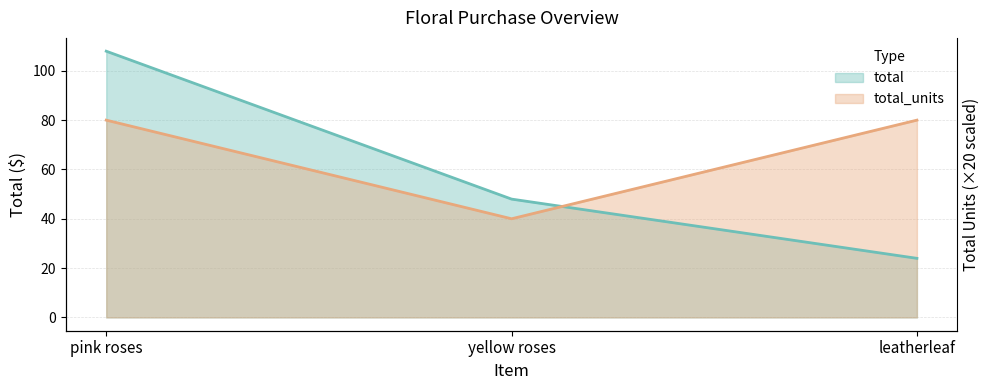

Where is total nearest to the value 65?

yellow roses